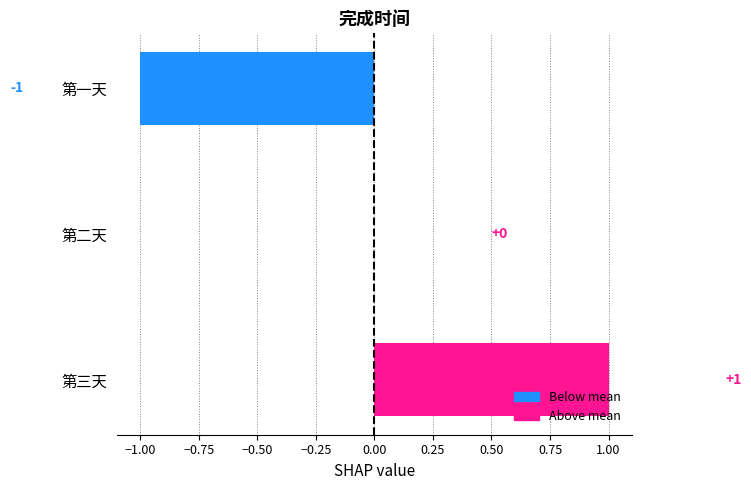

Reading top to bottom, list all the values displayed in this chart.

第一天=-1	第二天=0	第三天=1